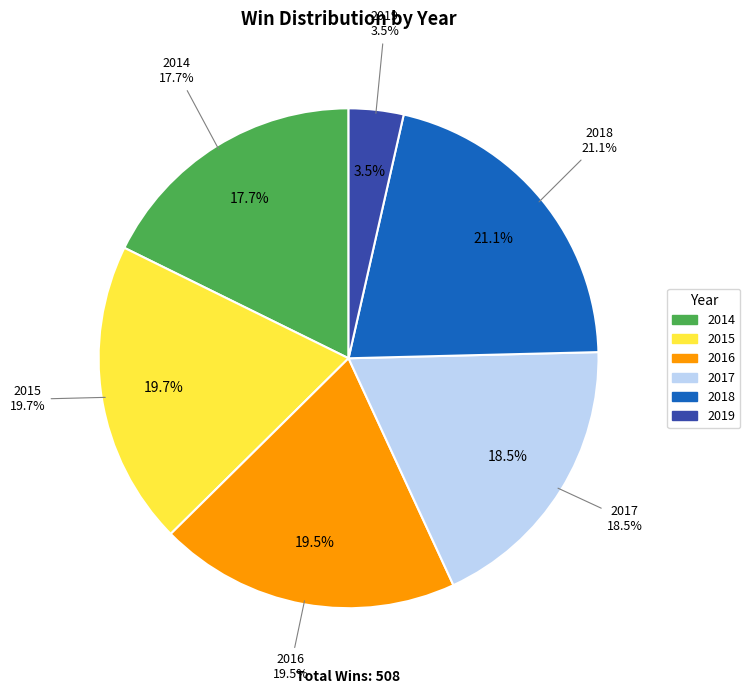

Is there any slice that represents more than half of the pie?

No